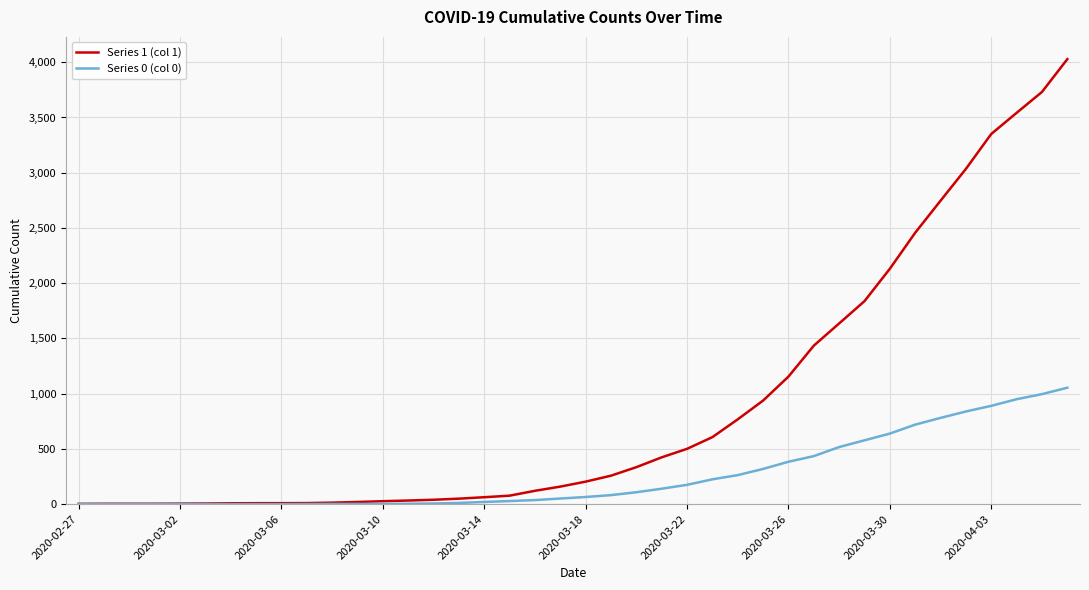

Which series has the largest range (max minus min)?

Series 1 (col 1)